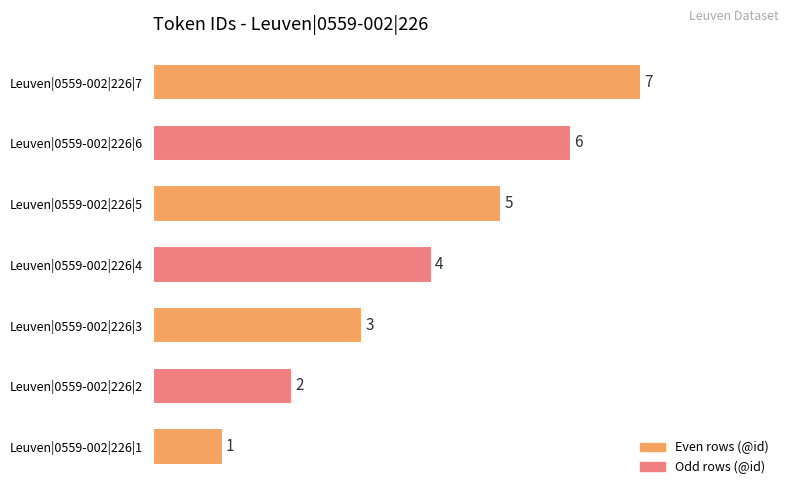

What is the difference between the maximum and minimum values?

6